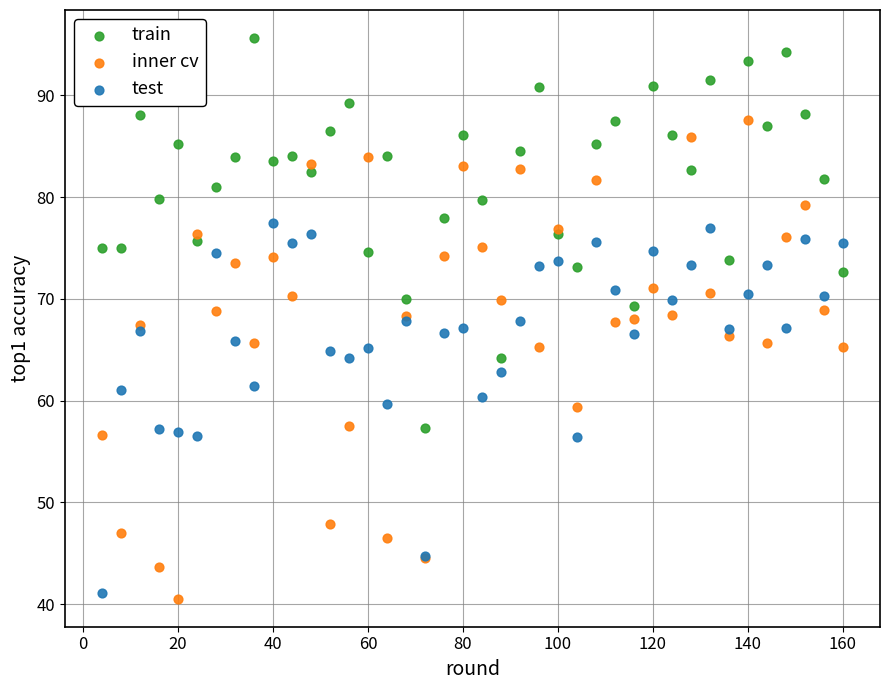

Which series has the largest Y range (max minus min)?

inner cv